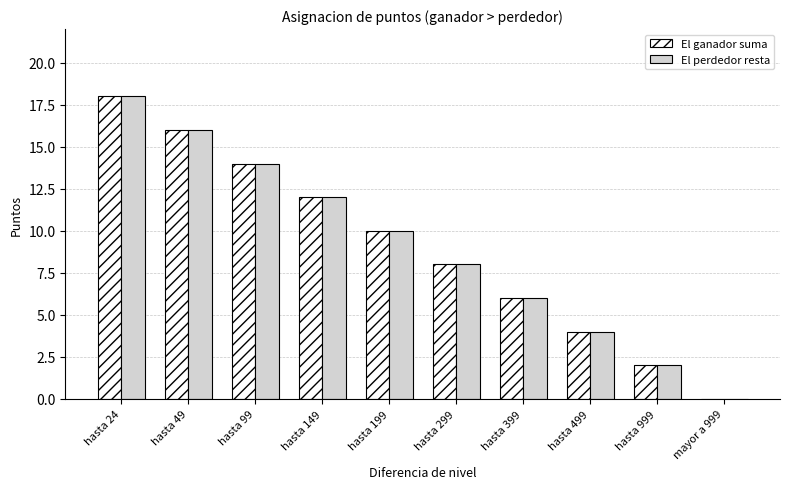

The value of El perdedor resta at hasta 499 is 2. True or false?

False